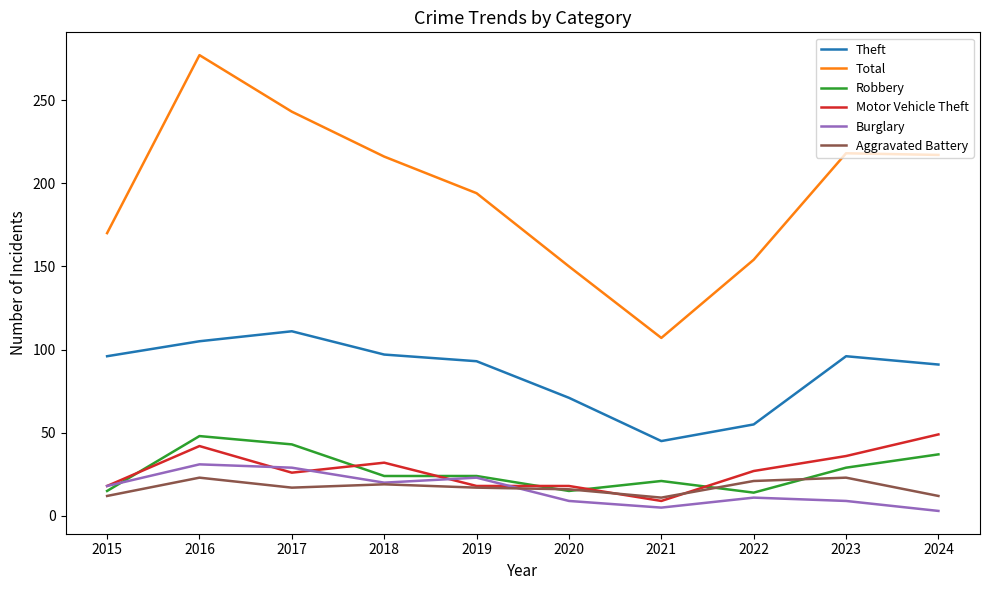

After their last crossing, which series has the higher values: Robbery or Motor Vehicle Theft?

Motor Vehicle Theft